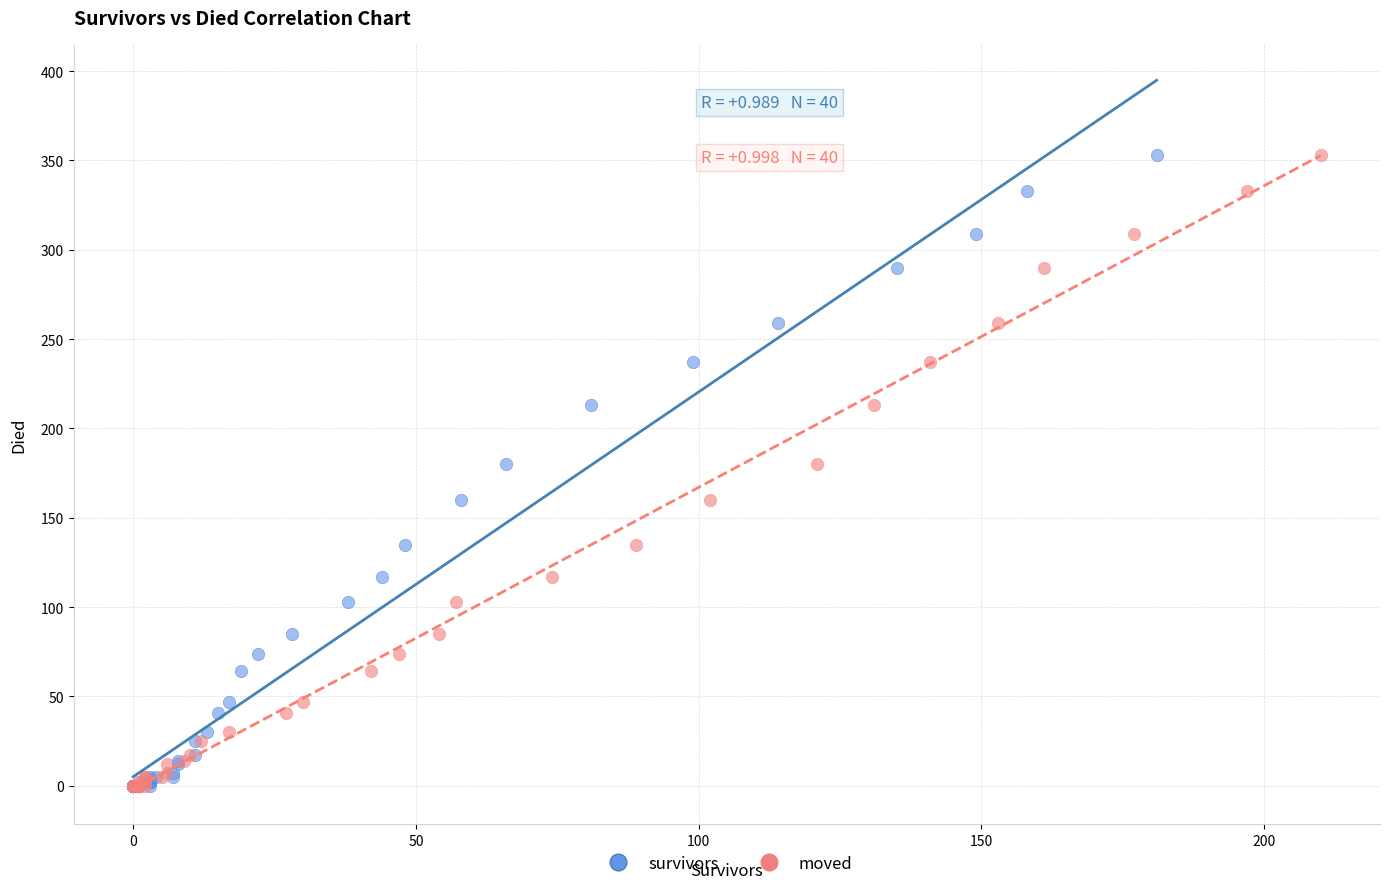

What are all the series names shown in the legend?

survivors, moved